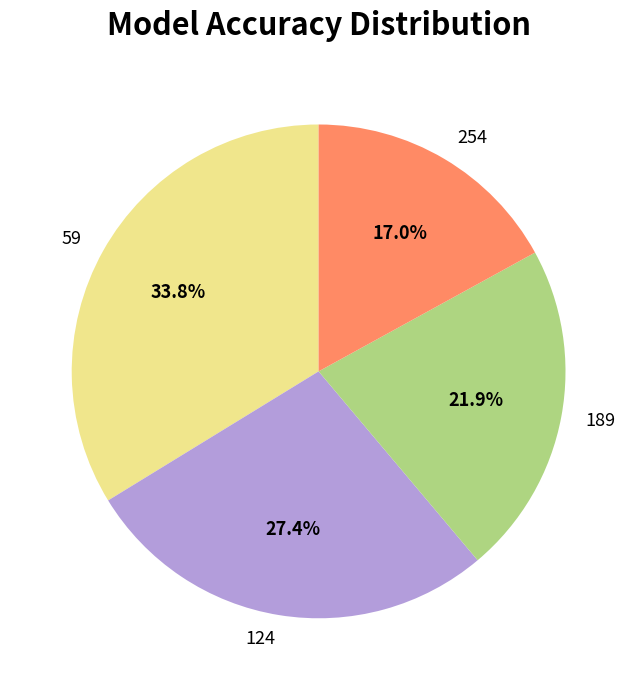

To the nearest percent, what portion does 59 represent?

34%